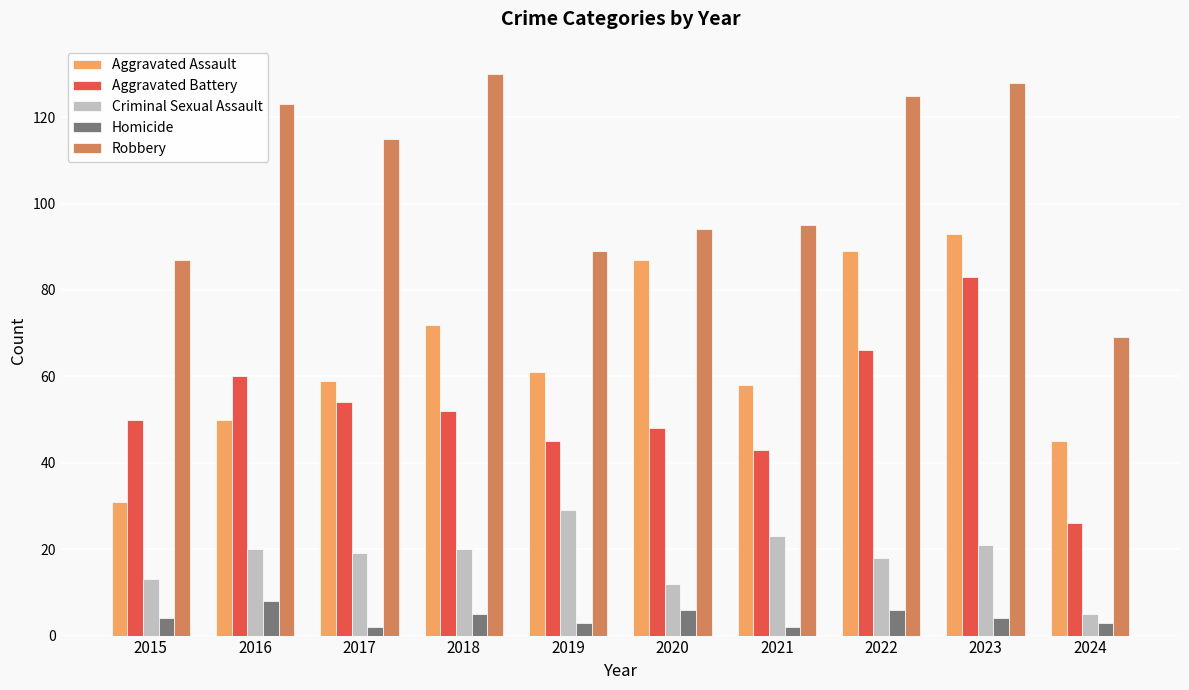

Reading left to right, what are all the values shown in this chart?

Aggravated Assault: 2015=31	2016=50	2017=59	2018=72	2019=61	2020=87	2021=58	2022=89	2023=93	2024=45
Aggravated Battery: 2015=50	2016=60	2017=54	2018=52	2019=45	2020=48	2021=43	2022=66	2023=83	2024=26
Criminal Sexual Assault: 2015=13	2016=20	2017=19	2018=20	2019=29	2020=12	2021=23	2022=18	2023=21	2024=5
Homicide: 2015=4	2016=8	2017=2	2018=5	2019=3	2020=6	2021=2	2022=6	2023=4	2024=3
Robbery: 2015=87	2016=123	2017=115	2018=130	2019=89	2020=94	2021=95	2022=125	2023=128	2024=69